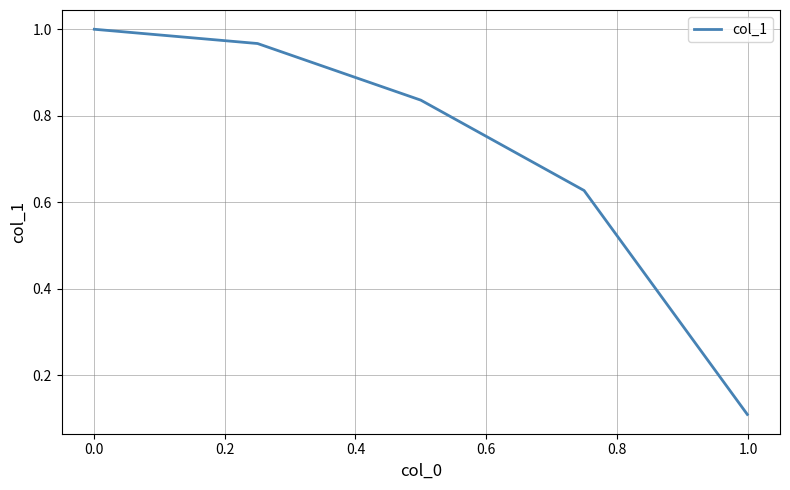

What is the sum of all values?

3.5